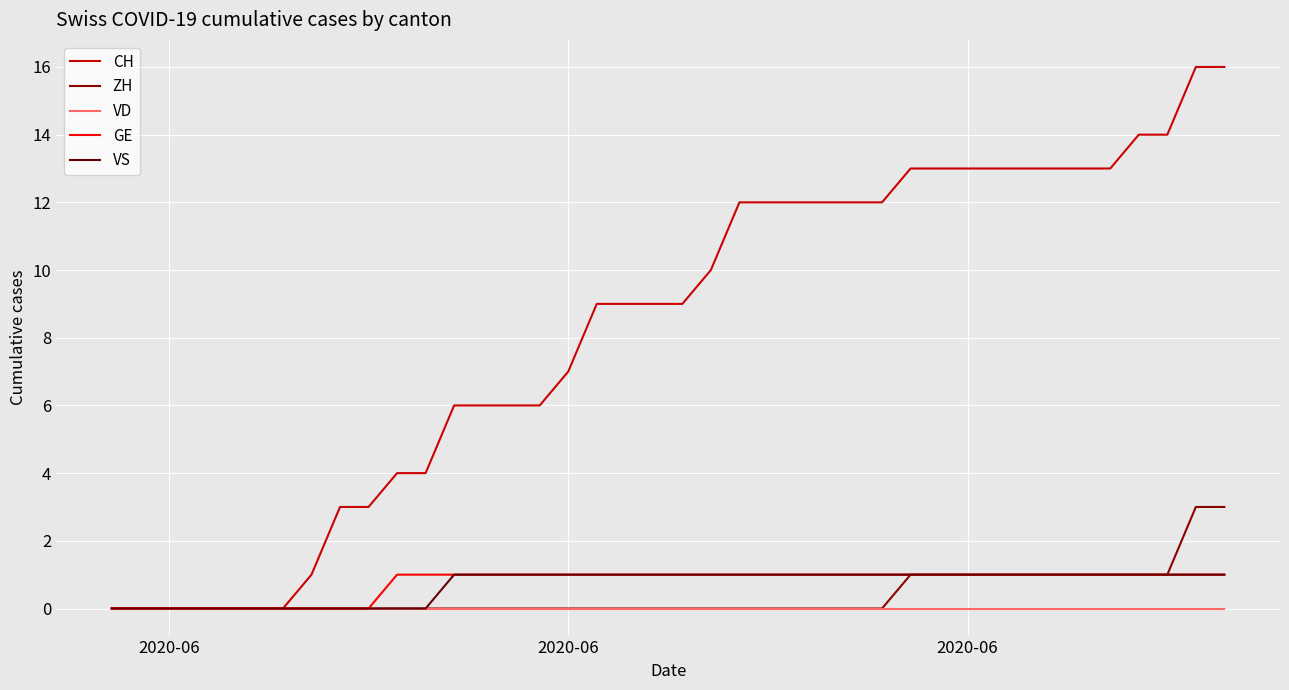

Does the chart have visible grid lines?

Yes